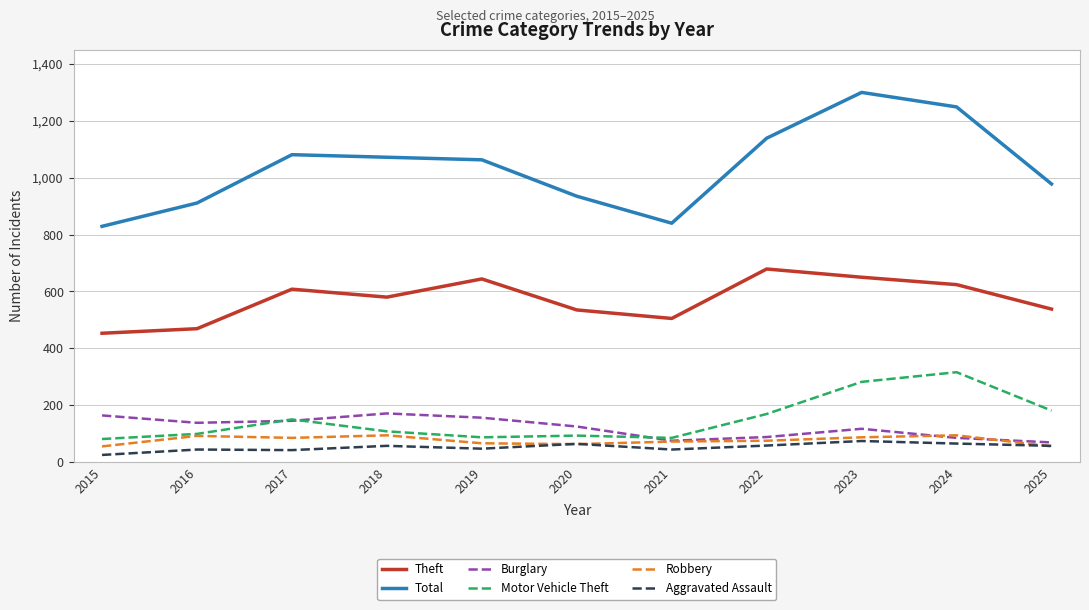

At how many categories does at least one series exceed 1150?

2